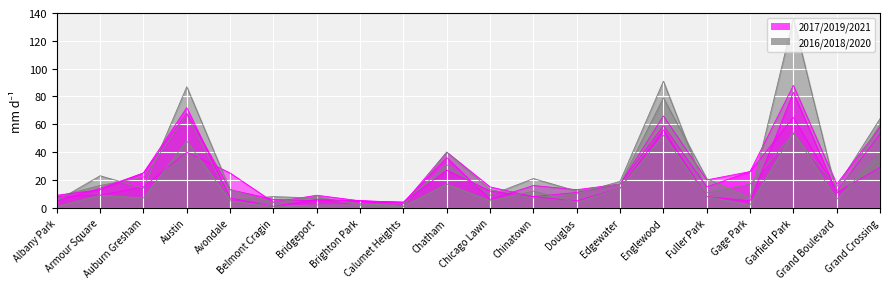

What is the difference between the second highest and second lowest values in the 2019 series?

84